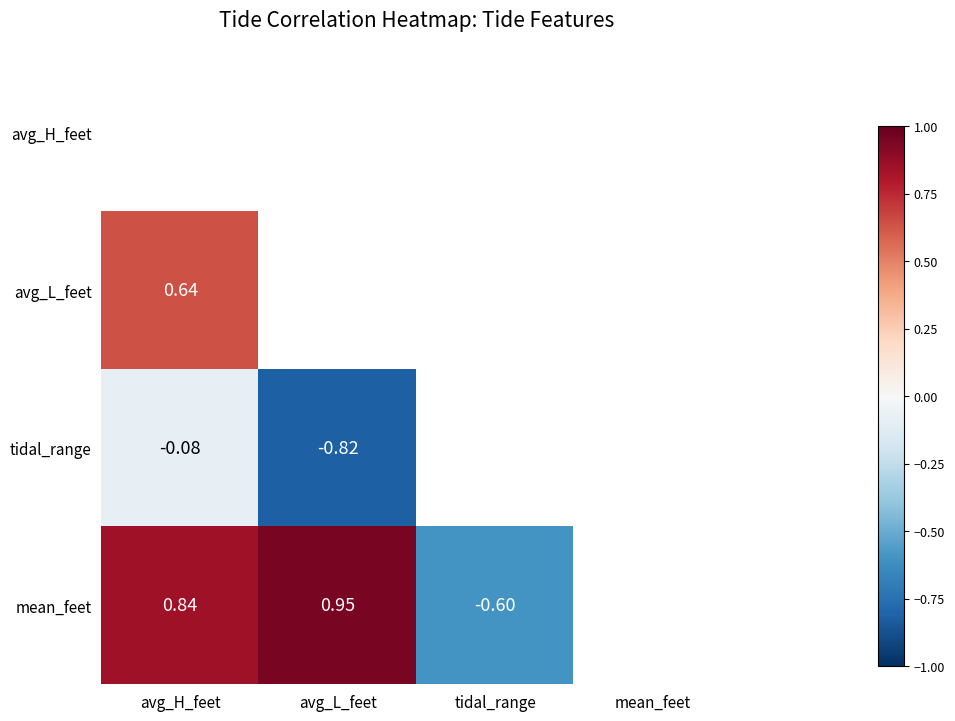

What is the difference between the second highest and second lowest values in the mean_feet series?

0.1